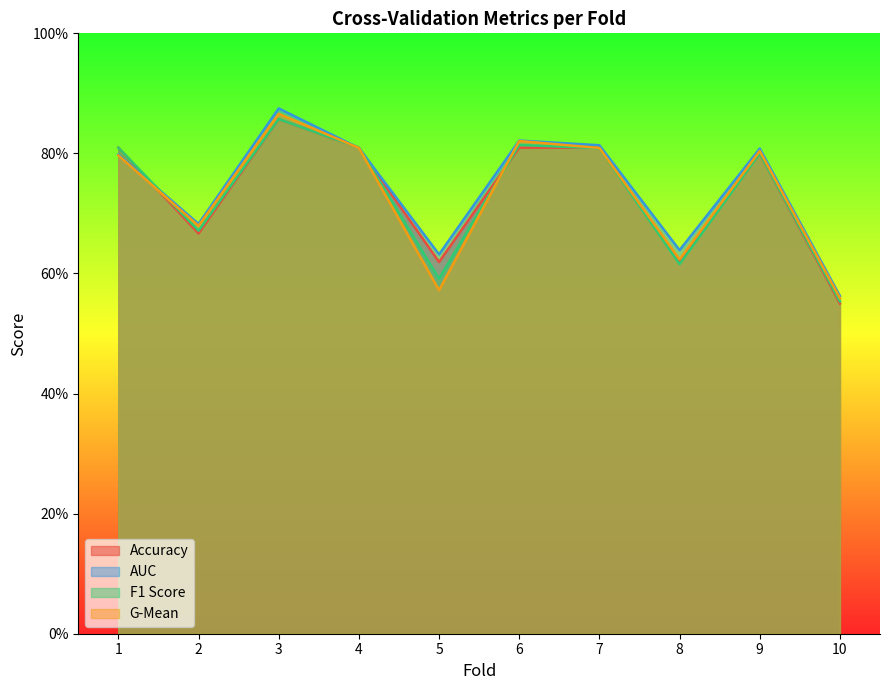

Which has a higher value, 6 or 9?

6